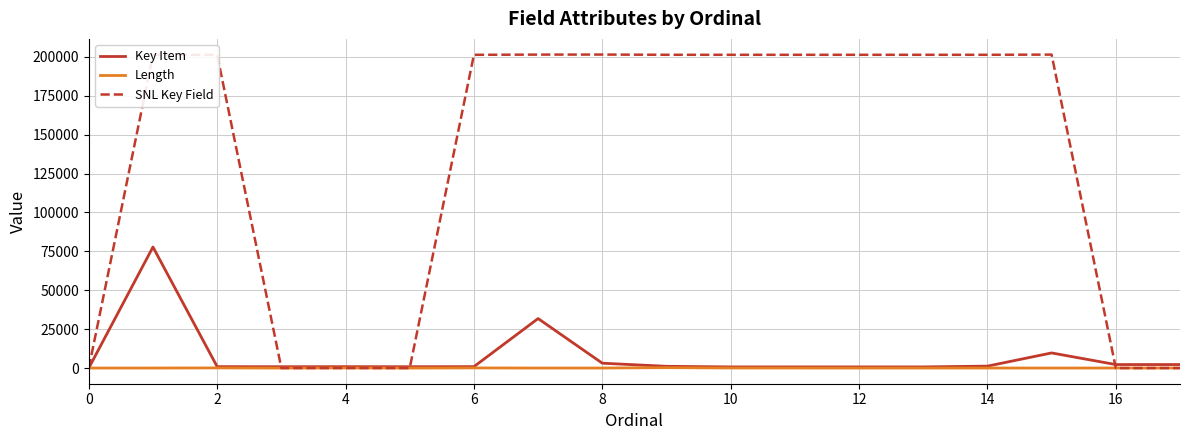

Rank the series by their maximum value, from lowest to highest.

Length, Key Item, SNL Key Field